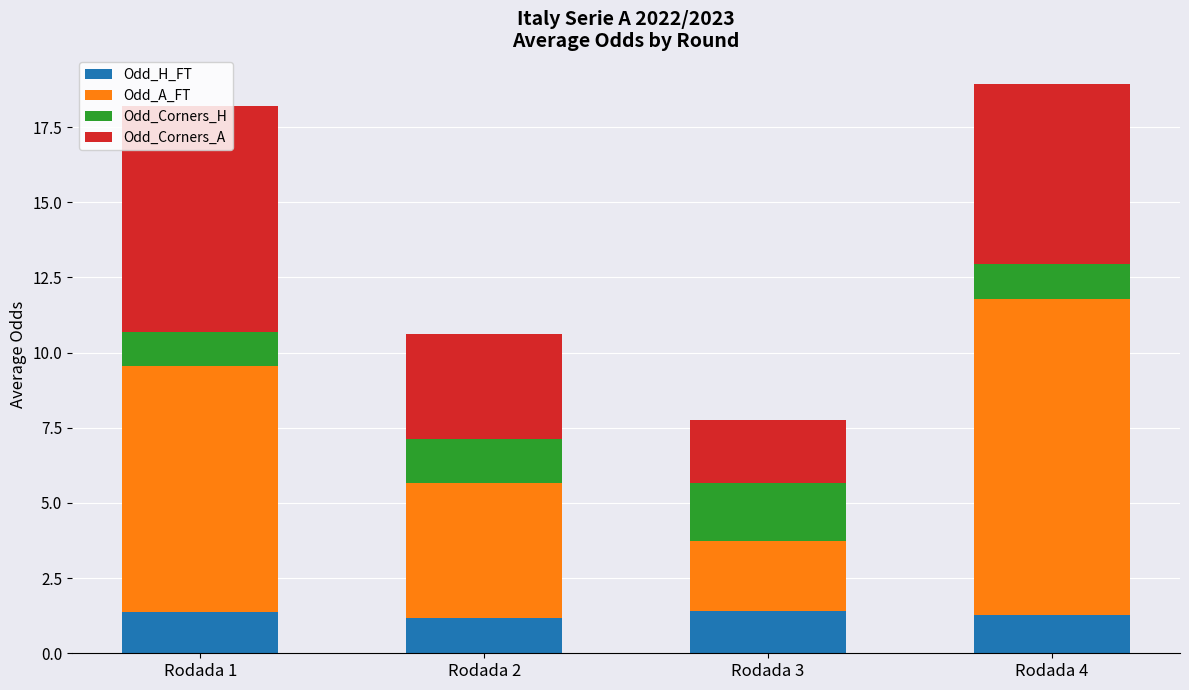

What is the lowest value of the Odd_H_FT series?

1.2